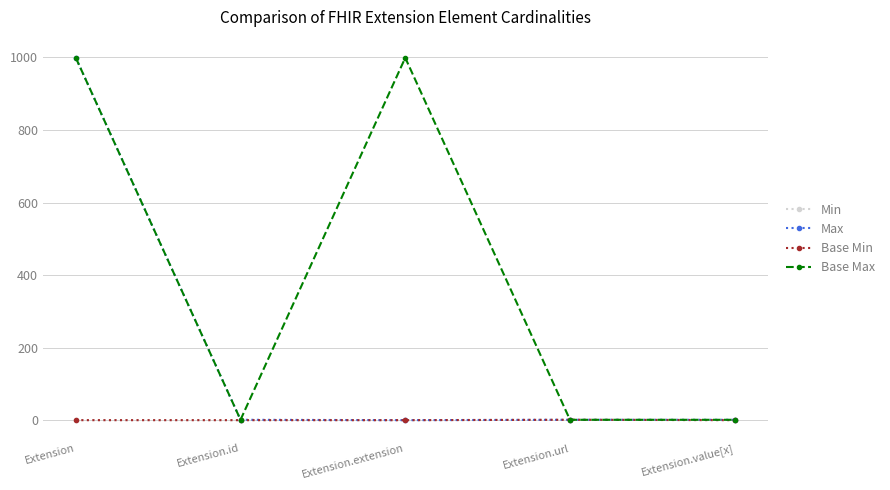

What is the label of the 1st point from the right?

Extension.value[x]